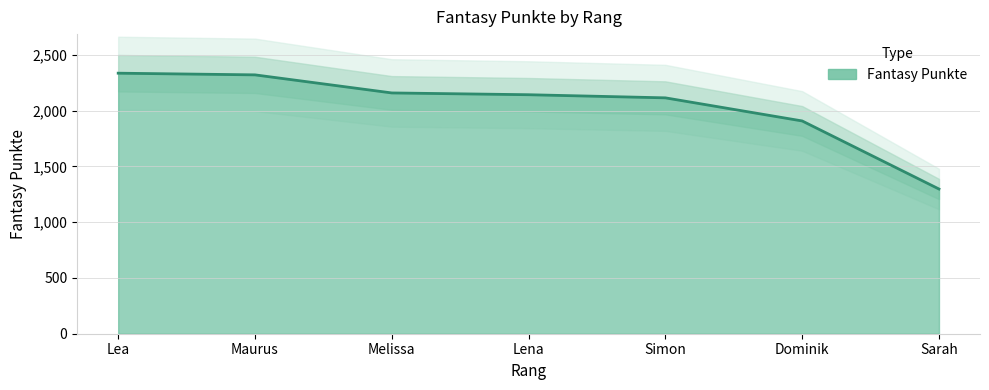

True or false: the data has more than 0 interior local peaks.

False